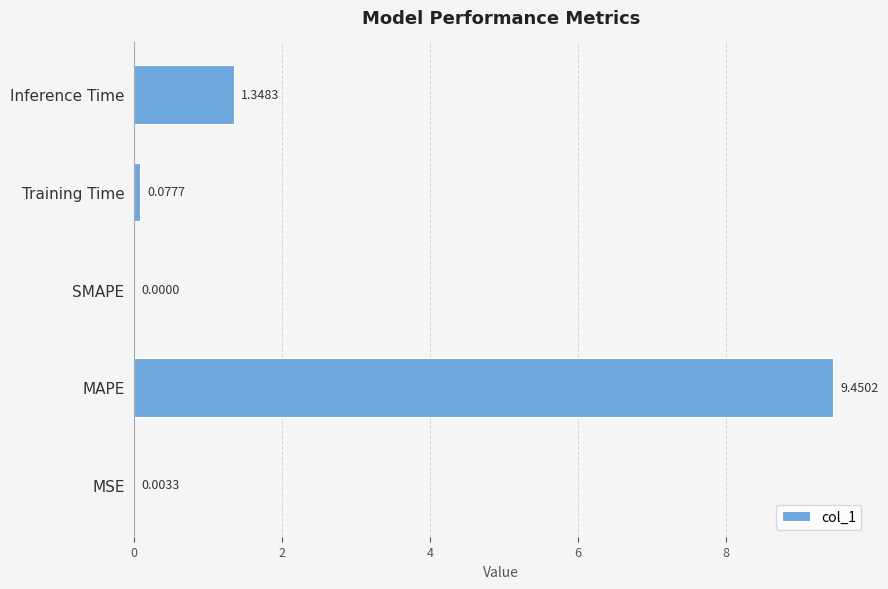

At which category does the chart reach its peak across all series?

MAPE